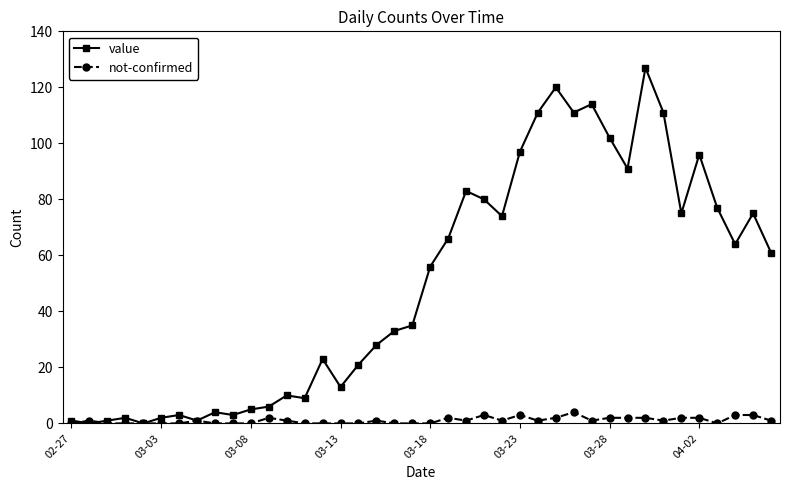

What is the highest value of the value series?

127